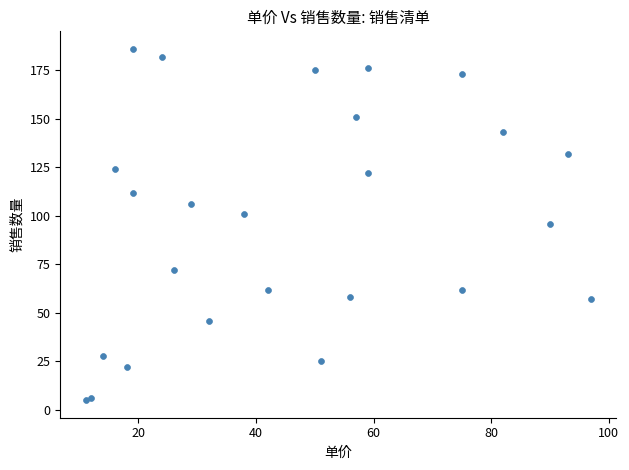

What is the range of X values (max minus min)?

86